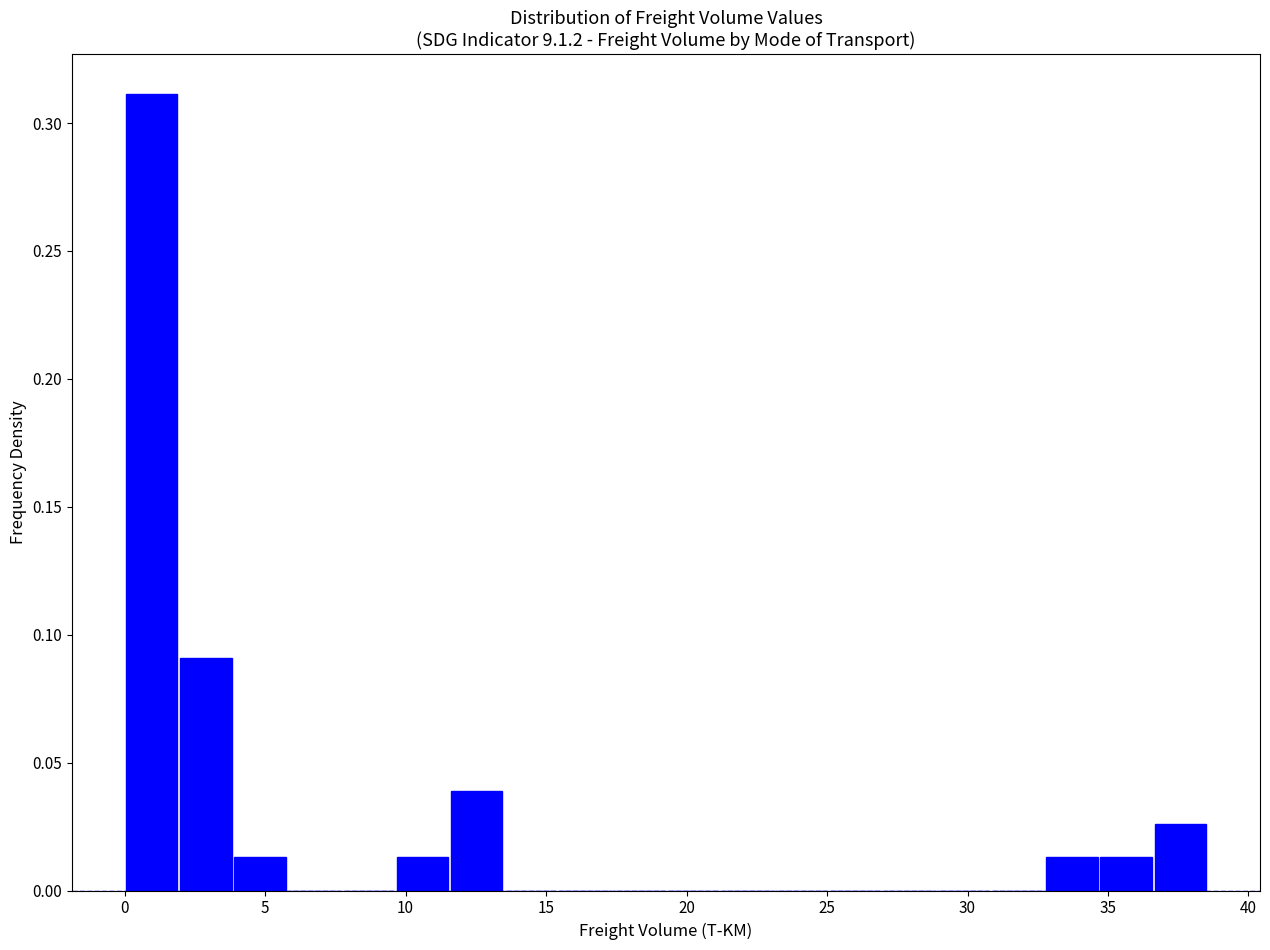

Read against the x-axis, roughly where is the centre of the tallest bar?

1.0